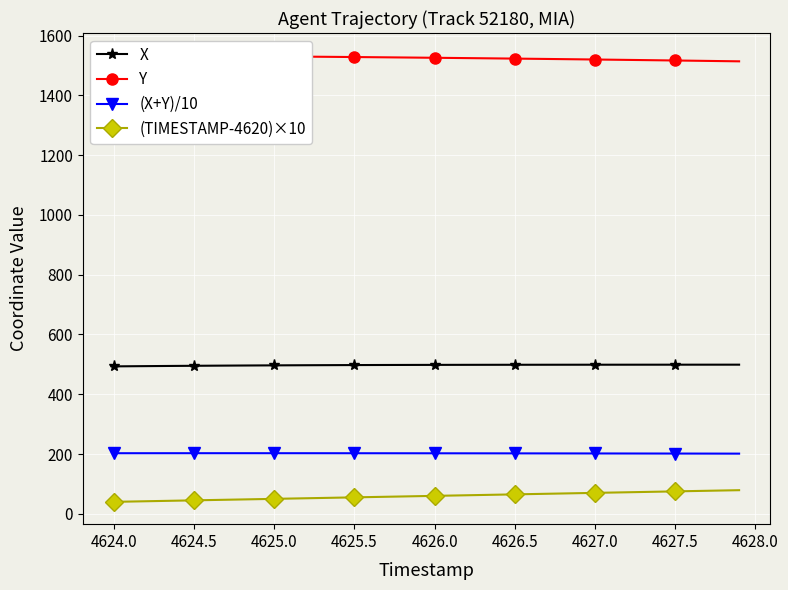

True or false: X and (TIMESTAMP-4620)×10 intersect in this chart.

False